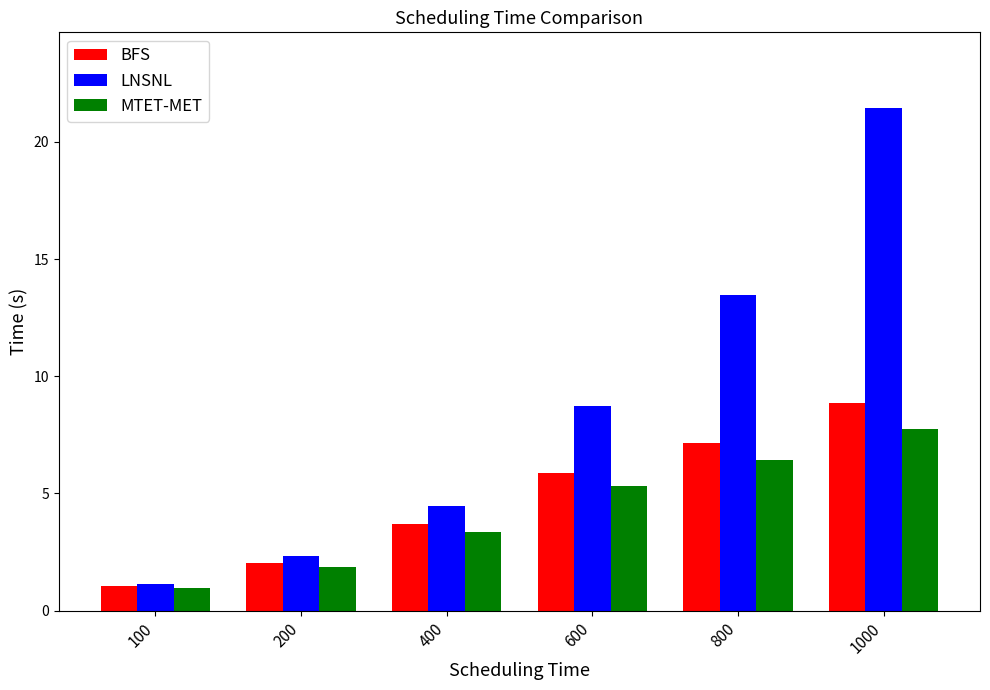

Rank the series at 1000 from lowest to highest value.

MTET-MET, BFS, LNSNL